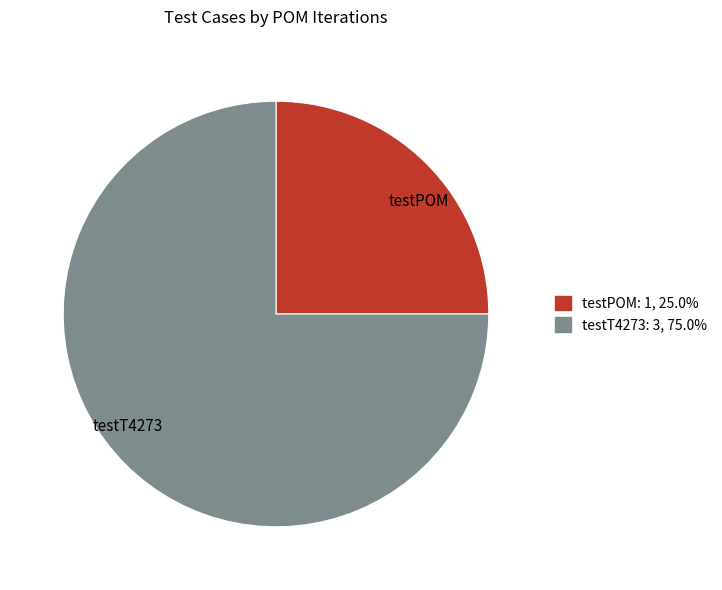

The testPOM slice represents 25% of the pie. True or false?

True